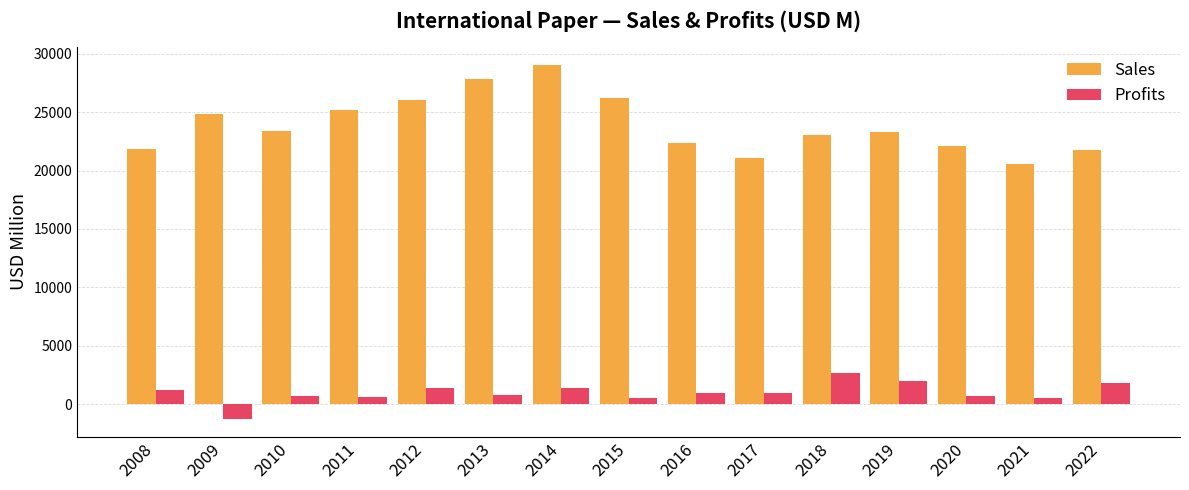

What is the smallest value displayed?

-1280